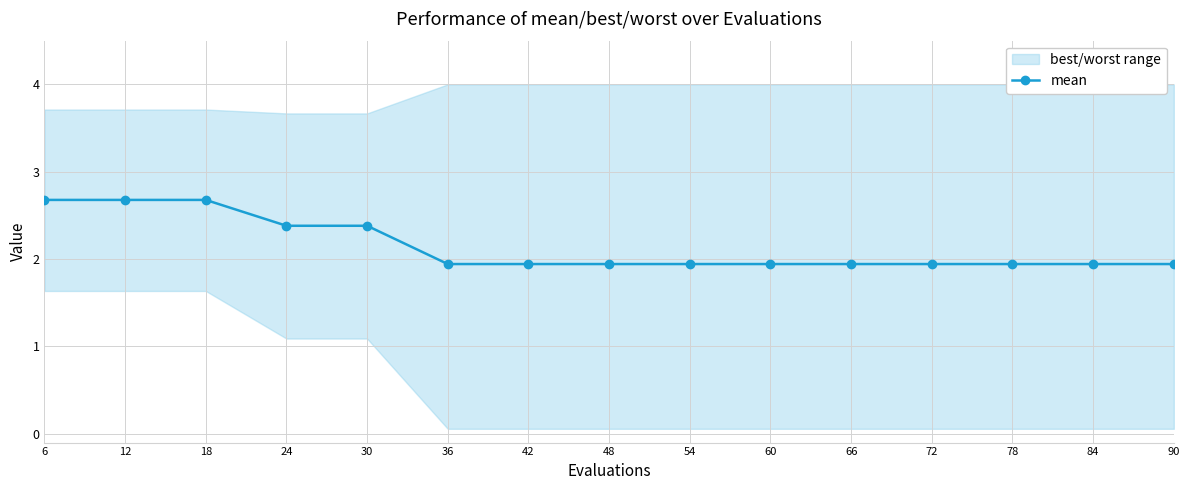

What is the sum of all values?

32.2